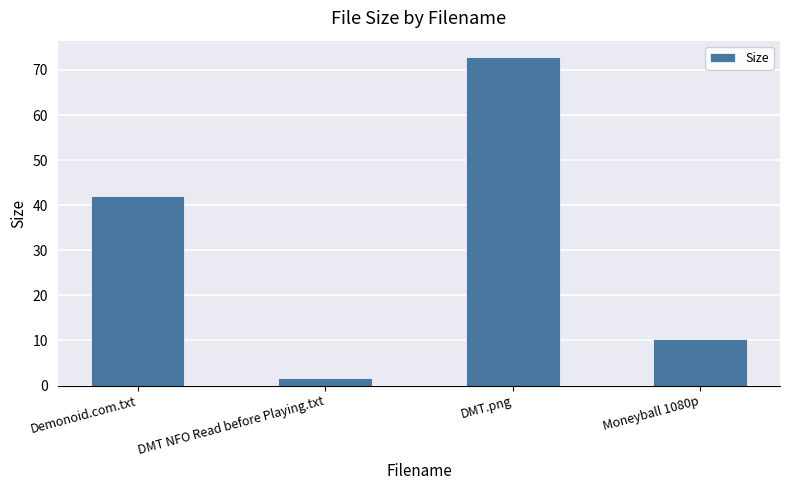

What value does the data have at DMT.png?

72.9